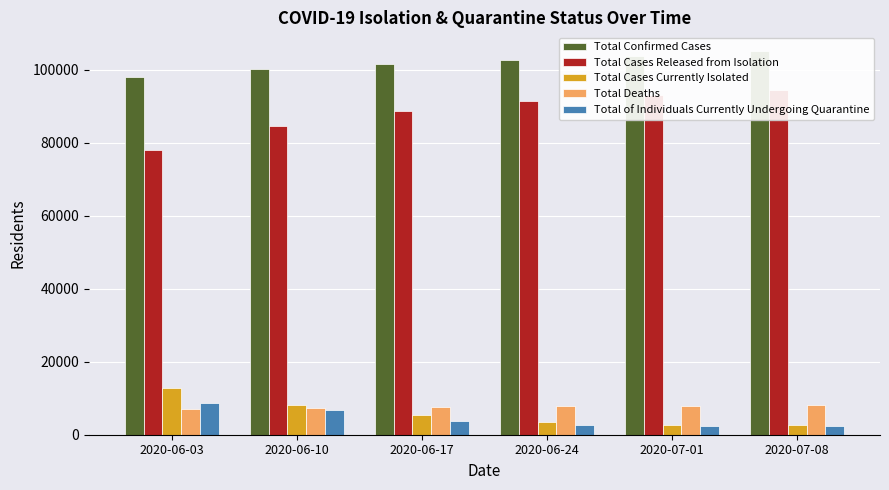

Reading left to right, what are all the values shown in this chart?

Total Confirmed Cases: 2020-06-03=97964	2020-06-10=100158	2020-06-17=101654	2020-06-24=102762	2020-07-01=103858	2020-07-08=104961
Total Cases Released from Isolation: 2020-06-03=78108	2020-06-10=84621	2020-06-17=88725	2020-06-24=91404	2020-07-01=93157	2020-07-08=94347
Total Cases Currently Isolated: 2020-06-03=12844	2020-06-10=8237	2020-06-17=5361	2020-06-24=3606	2020-07-01=2799	2020-07-08=2586
Total Deaths: 2020-06-03=7012	2020-06-10=7300	2020-06-17=7568	2020-06-24=7752	2020-07-01=7902	2020-07-08=8028
Total of Individuals Currently Undergoing Quarantine: 2020-06-03=8781	2020-06-10=6816	2020-06-17=3639	2020-06-24=2671	2020-07-01=2269	2020-07-08=2343